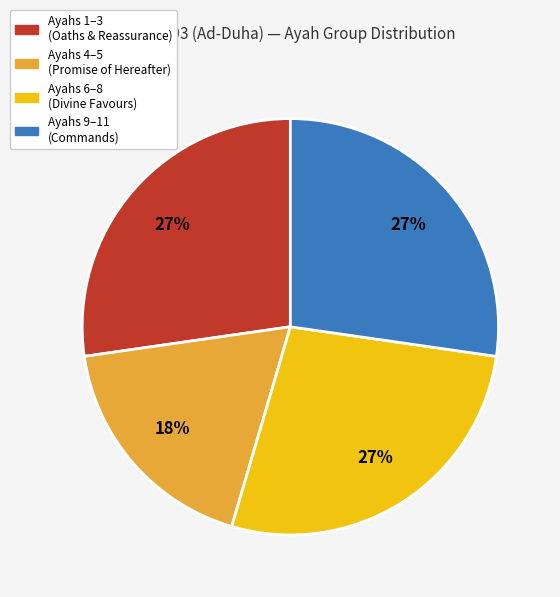

To the nearest percent, what is the difference between the largest and smallest slice percentages?

9%